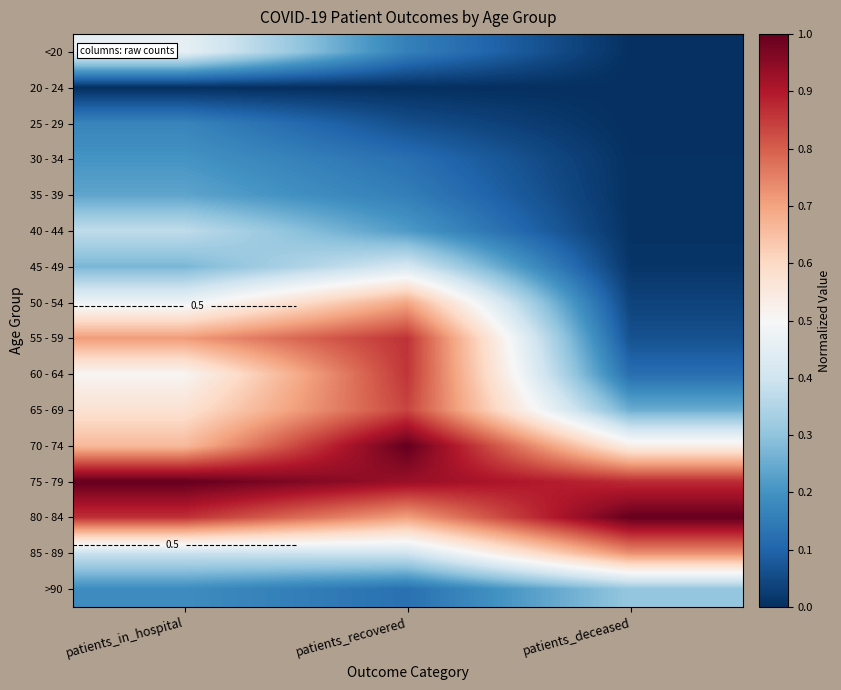

What is the total value across all series at patients_recovered?

7.5